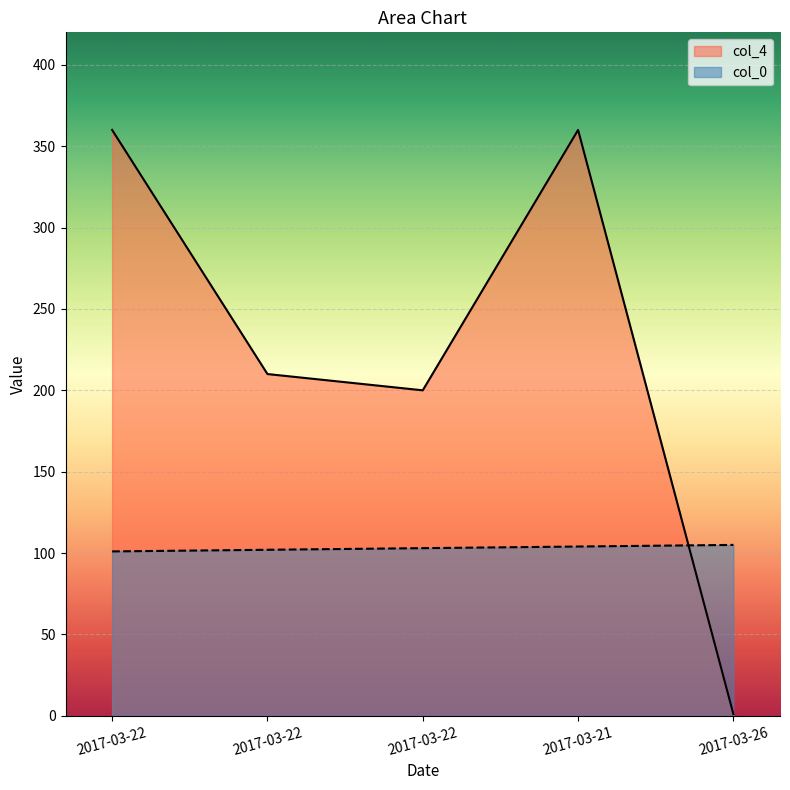

Reading left to right, what are all the values shown in this chart?

col_0: 101	102	103	104	105
col_4: 360	210	200	360	1